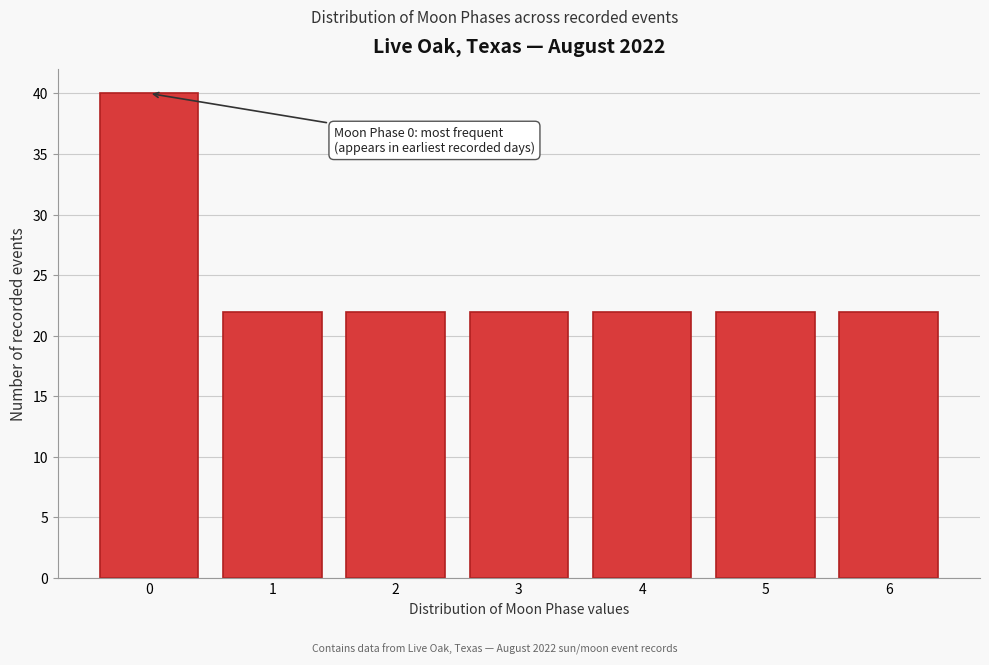

Reading left to right, what are all the values shown in this chart?

0=40	1=22	2=22	3=22	4=22	5=22	6=22